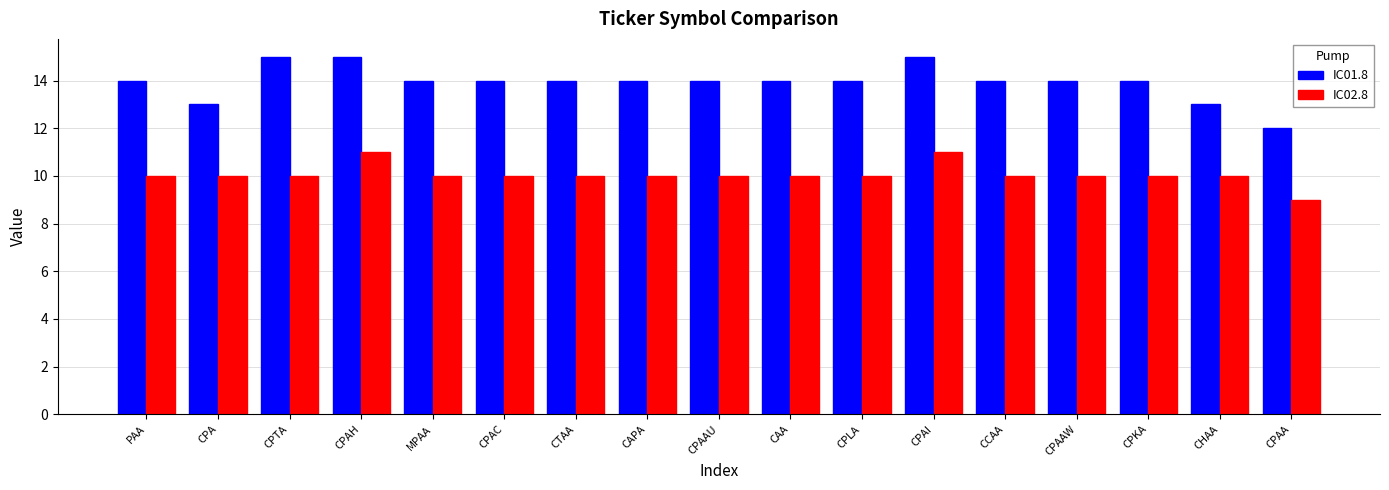

What are all the series names shown in the legend?

IC01.8, IC02.8